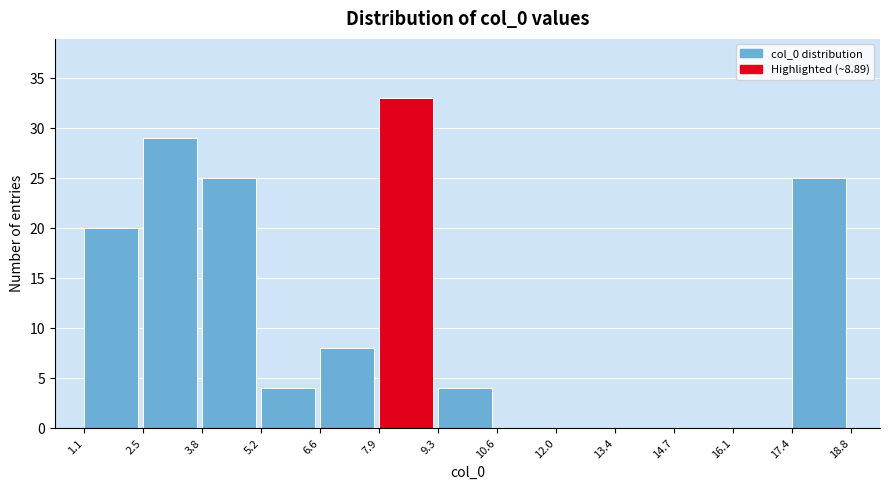

What is the height of the bar covering 2.5 to 3.8 on the x-axis? The values are not printed on the chart, so give them approximately, as read against the axis.

29